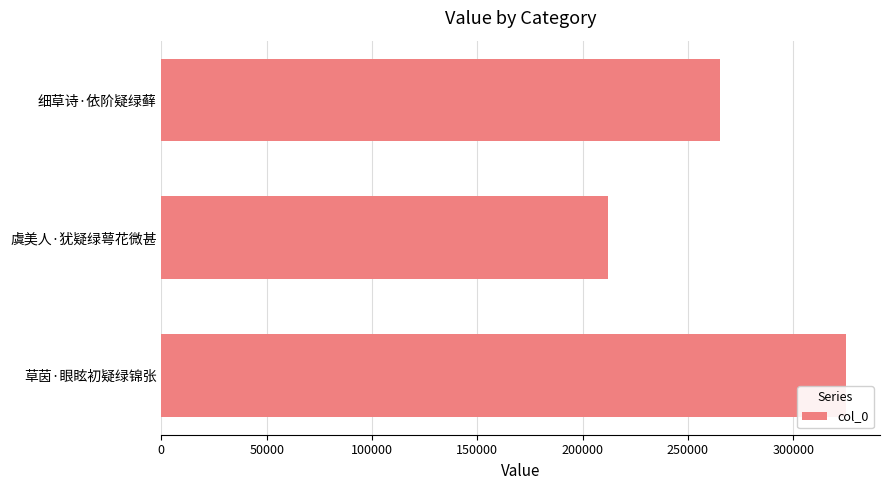

Where is the data nearest to the value 268550?

细草诗·依阶疑绿藓